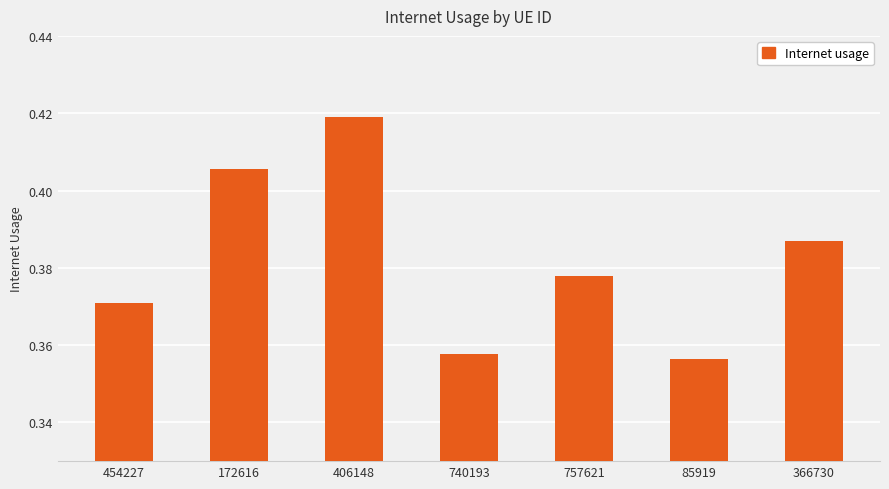

What is the label of the 3rd bar from the left?

406148